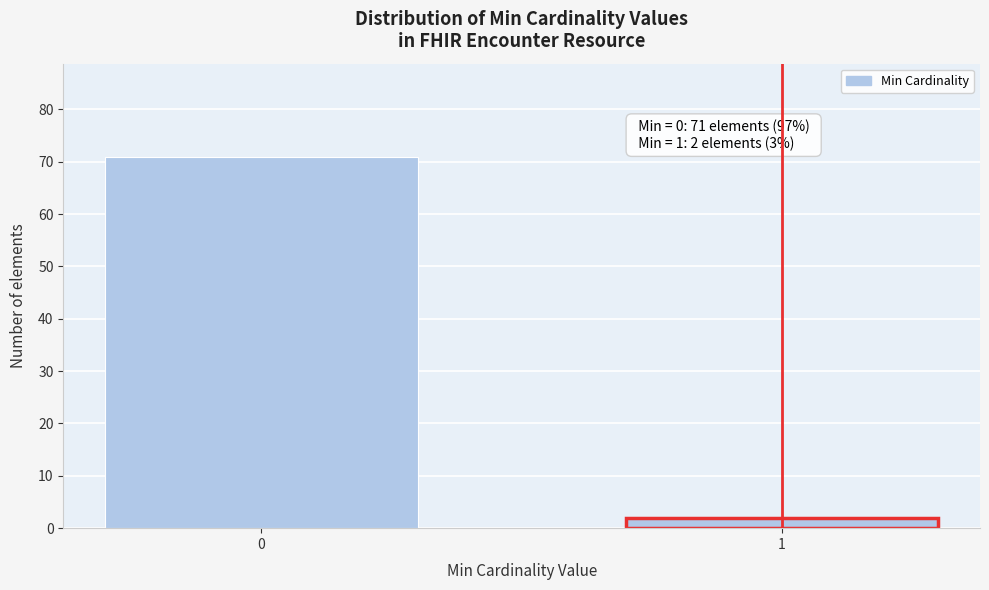

Reading left to right, transcribe all the data shown in this chart.

0=71	1=2